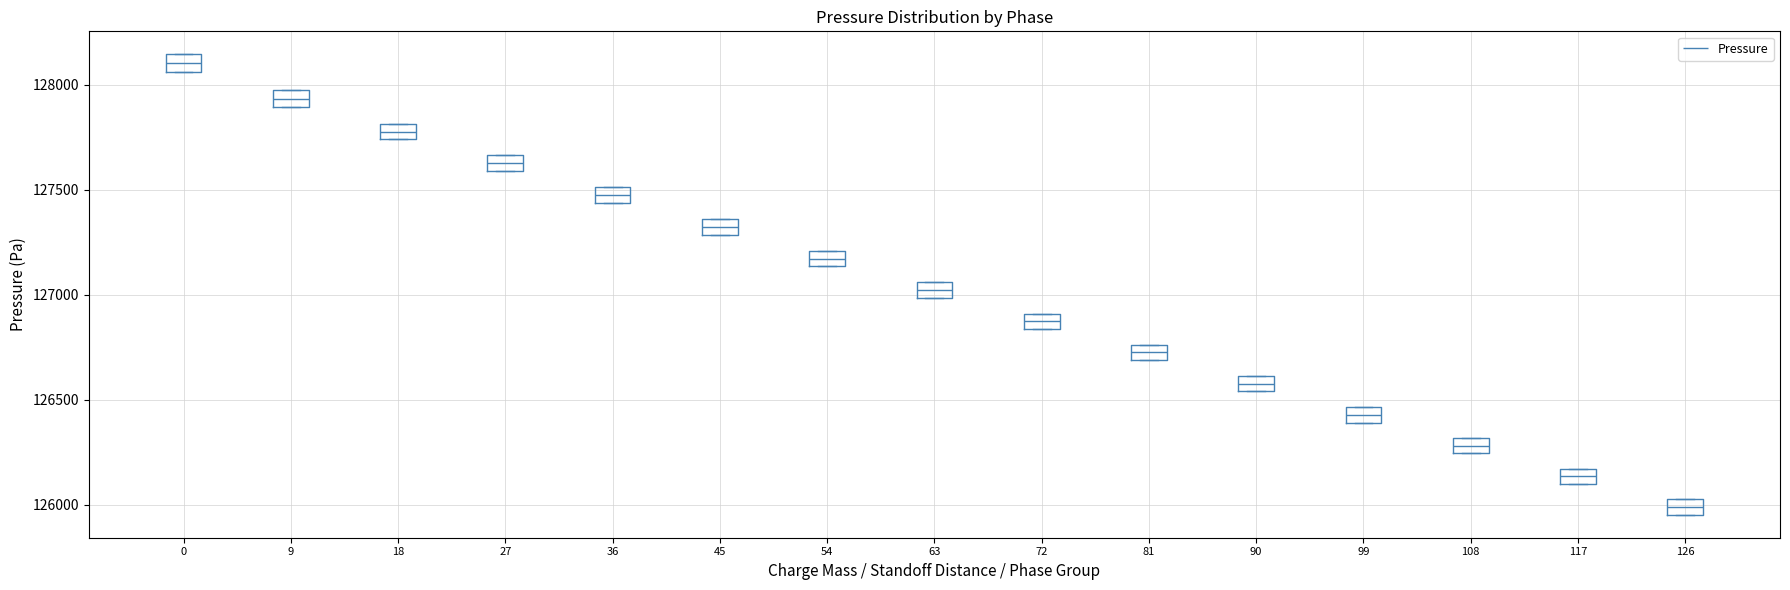

Where is the upper edge of the box at x = 126 on the y-axis? The values are not printed on the chart, so give them approximately, as read against the axis.

126000